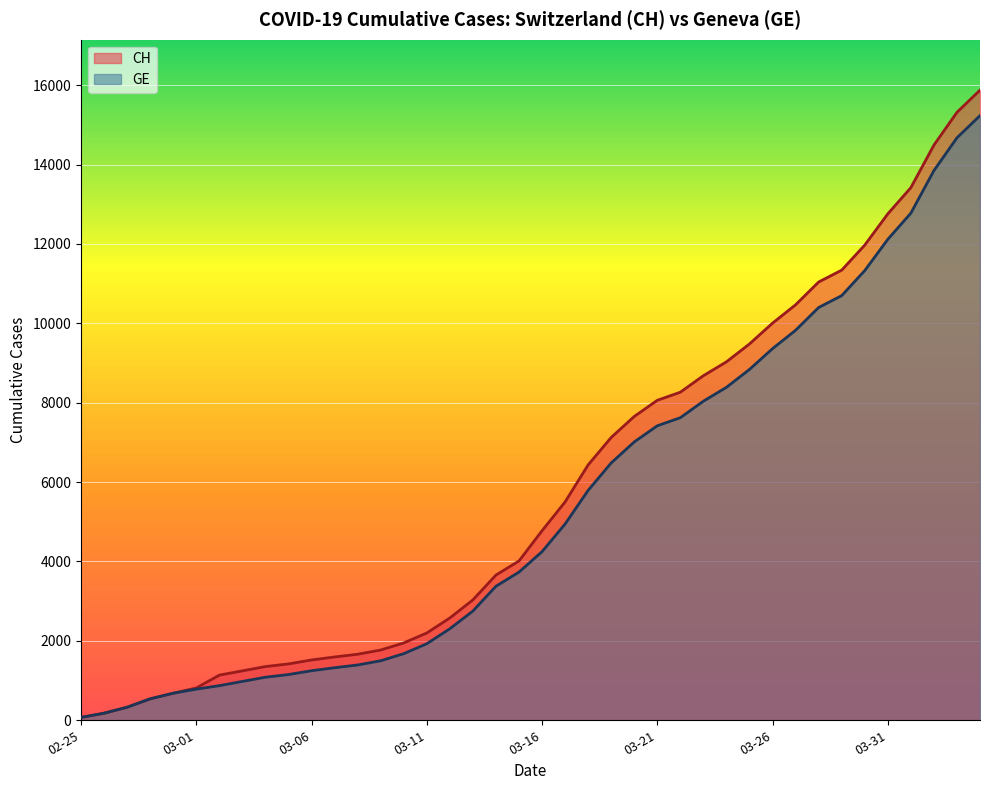

What position from the right is 2020-03-25?

11